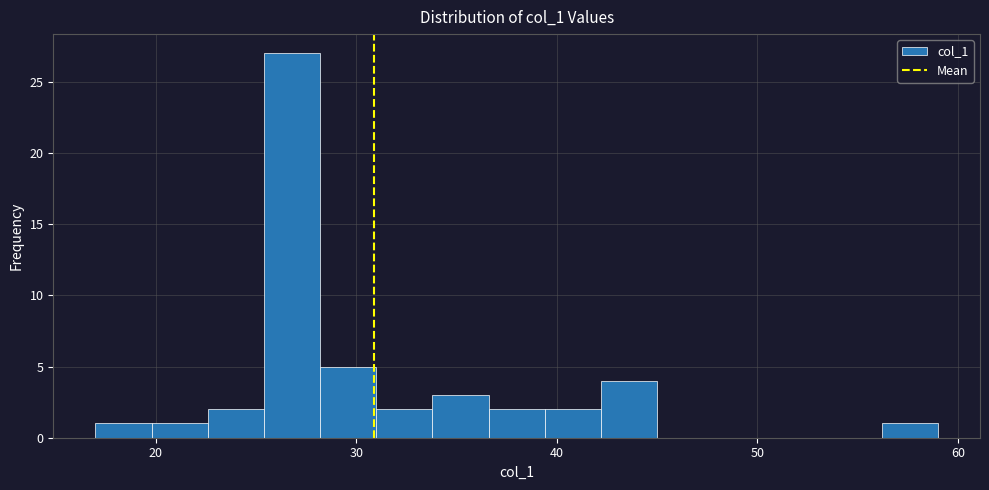

Around what value on the x-axis is the tallest bar? Give the approximate position of its centre, as read against the axis.

27